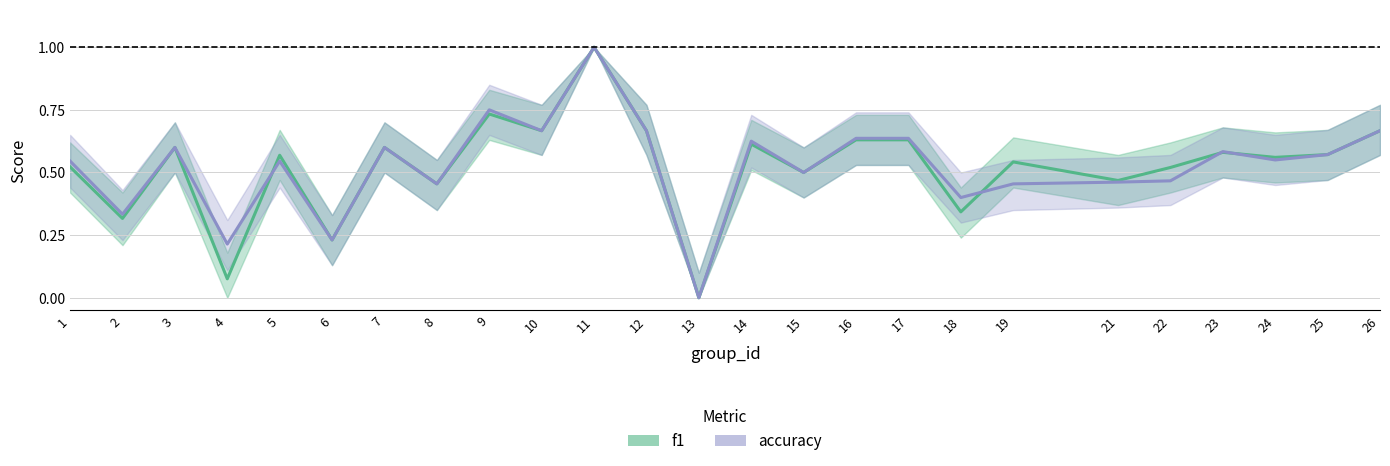

What are all the series names shown in the legend?

f1, accuracy